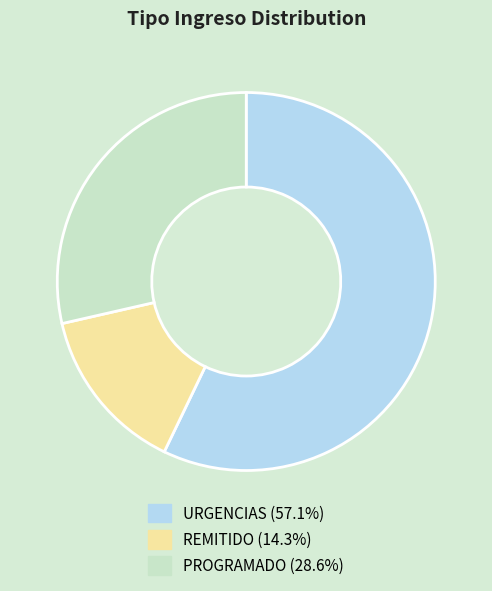

Is it true that URGENCIAS is 57% of the pie?

True